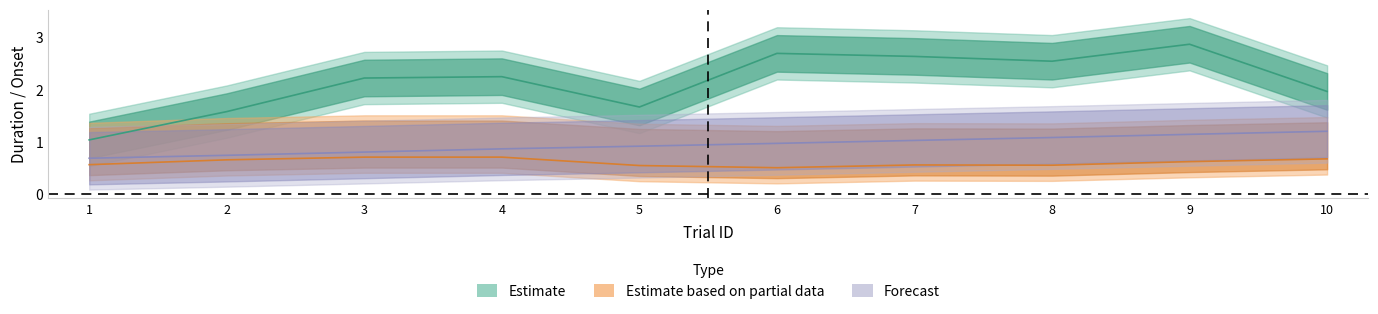

Reading left to right, transcribe all the data shown in this chart.

isiDuration: 1.0	1.6	2.2	2.3	1.7	2.7	2.6	2.5	2.9	2.0
itiDuration: 0.6	0.7	0.7	0.7	0.6	0.5	0.6	0.6	0.6	0.7
itiOffset: 0.7	0.7	0.8	0.9	0.9	1.0	1.0	1.1	1.1	1.2